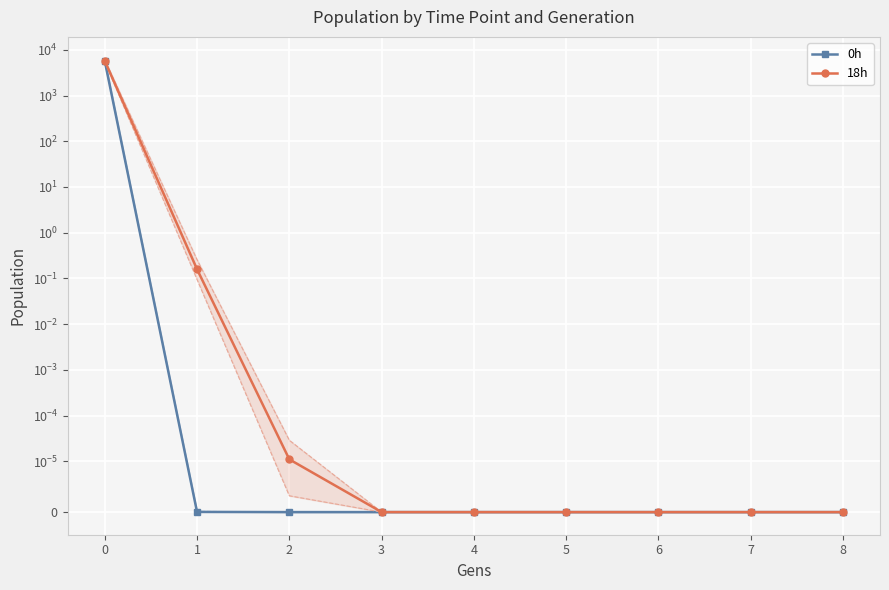

What are all the series names shown in the legend?

0h, 18h